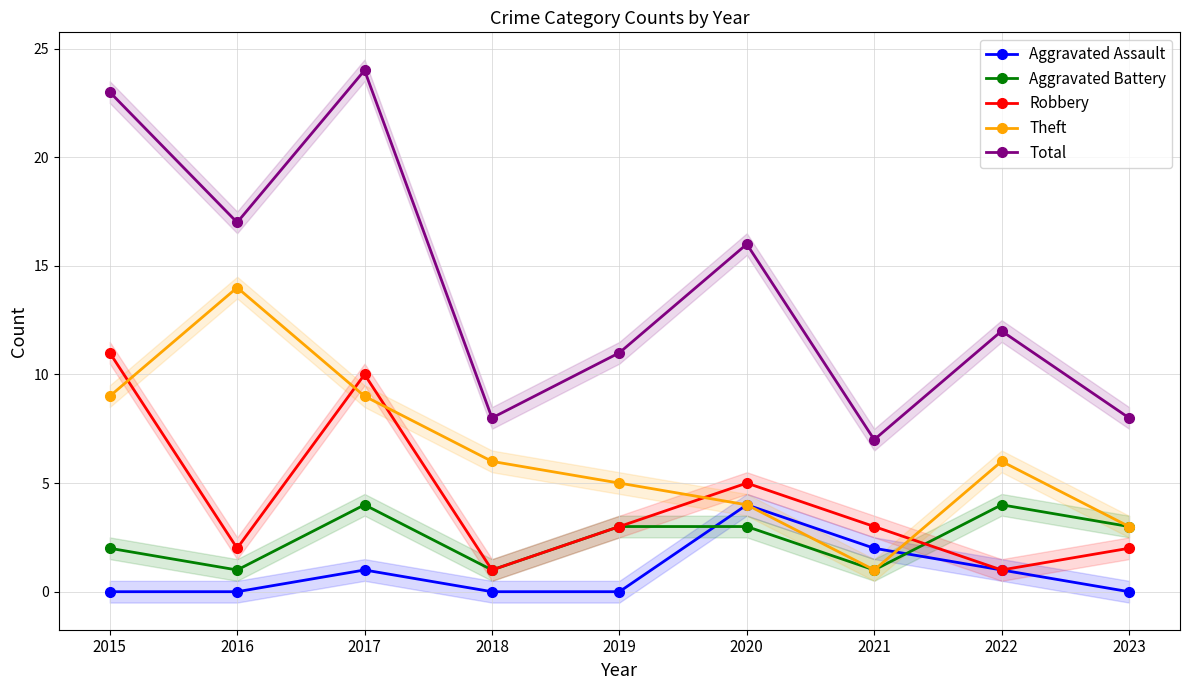

At which label is Total closest to 15?

2020